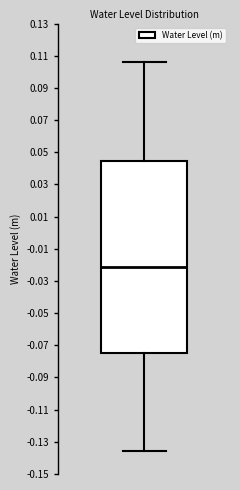

Read this box plot against the y-axis: the position of the median line, the range covered by the box, and the ends of both whiskers. The values are not printed on the chart, so give them approximately, as read against the axis.

median -0.022, box -0.074 to 0.044, whiskers -0.136 to 0.106